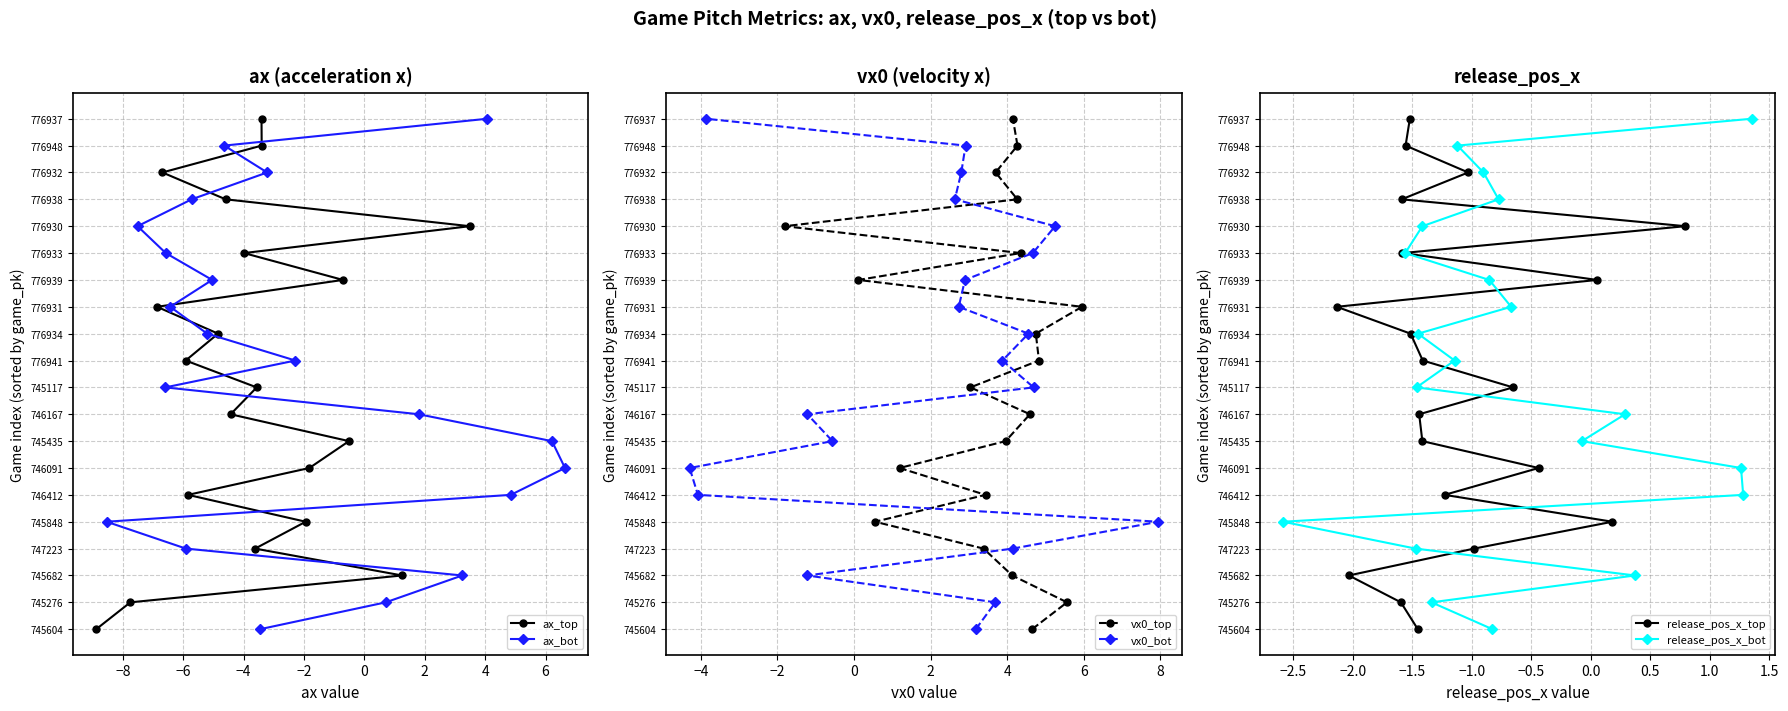

What is the total value across all series at −8?

6